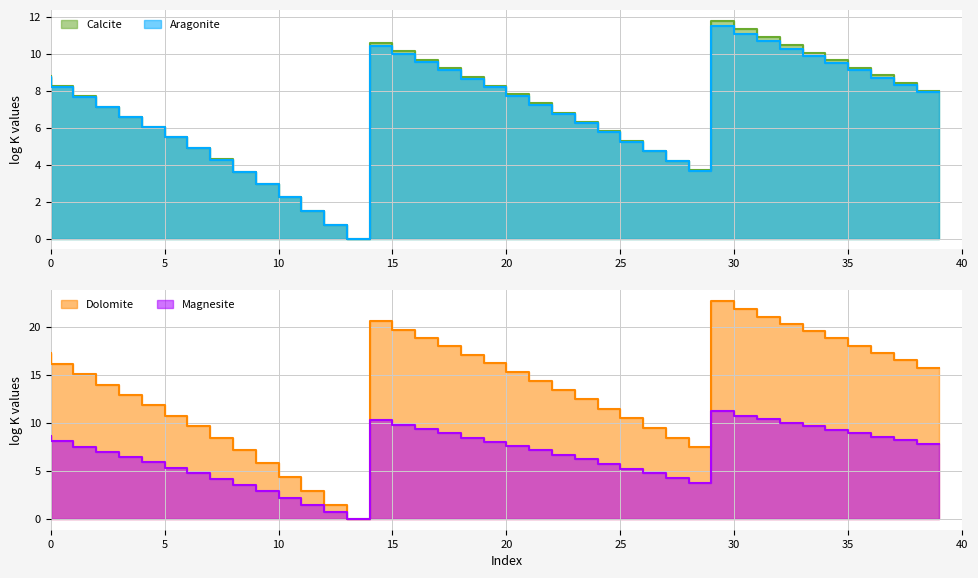

Which series changed the most between 450 and 500?

Dolomite